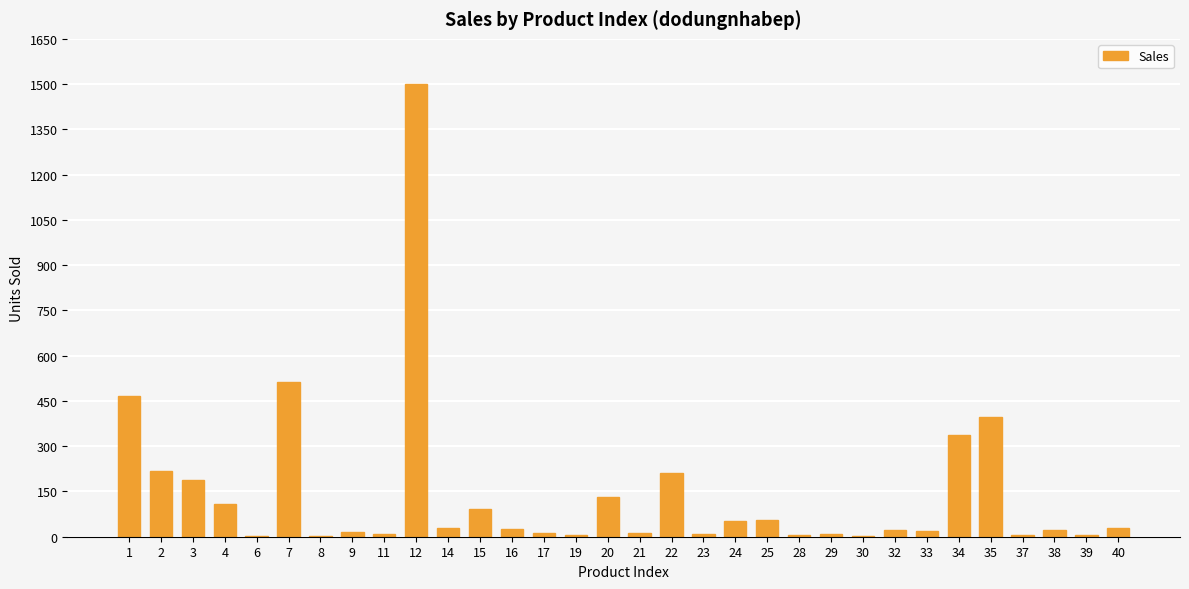

At which label does the data first exceed 24?

1